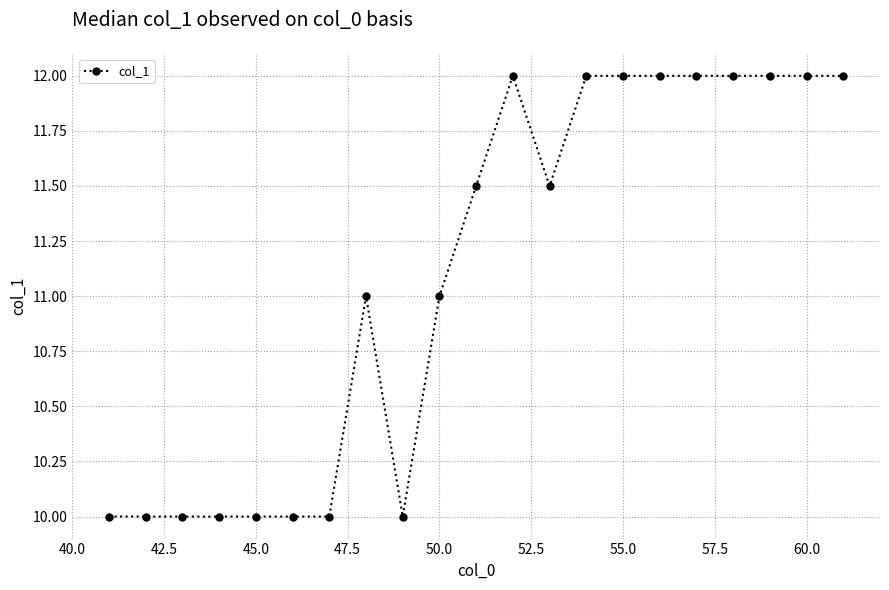

What is the average value?

11.1